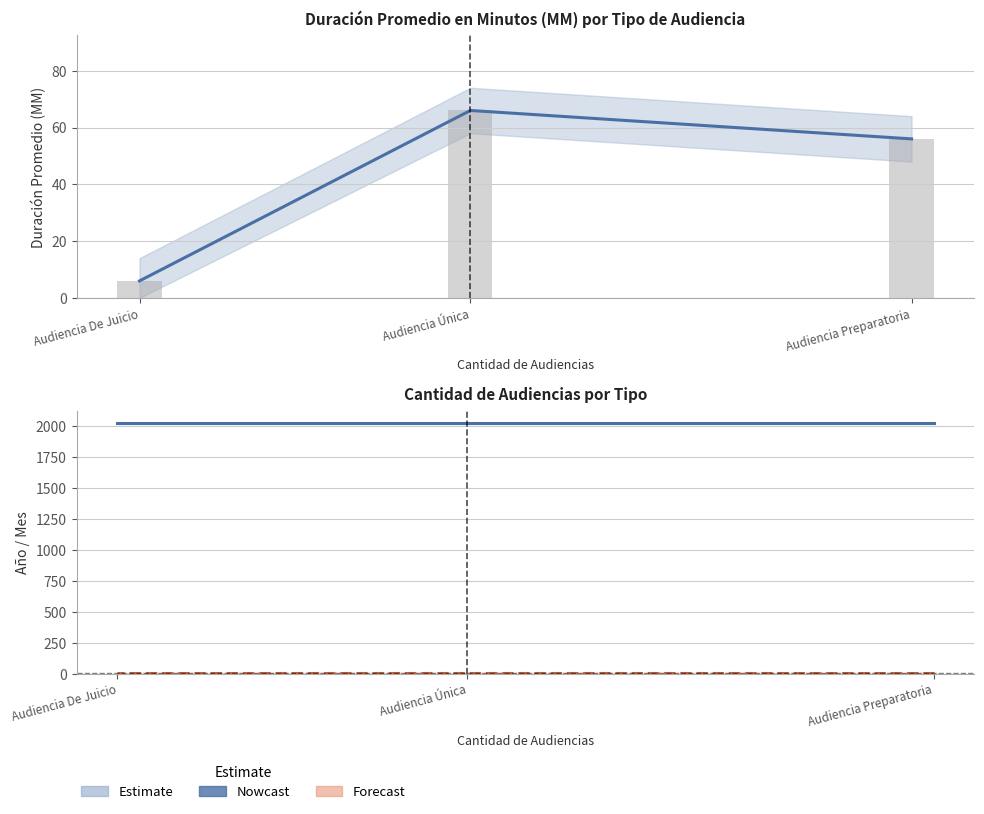

What is the difference between the maximum and second lowest values in the Duración Promedio en Minutos (MM) series?

10